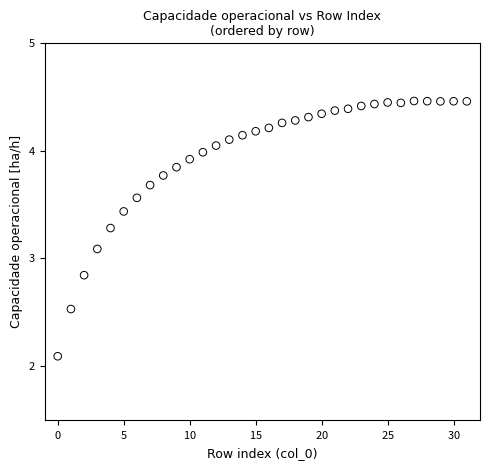

What Y value in the scatter plot is closest to 3?

3.1